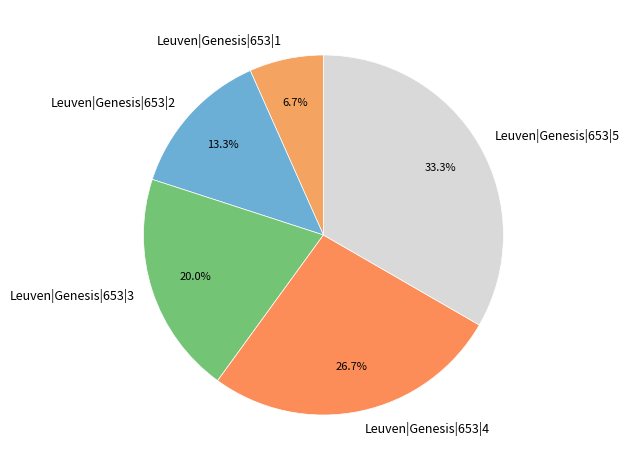

Count the number of slices in the pie.

5